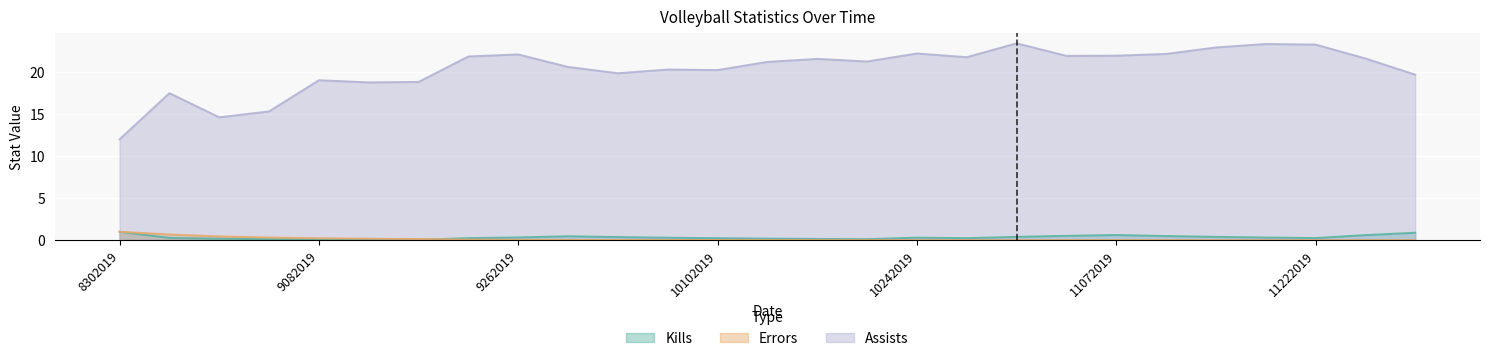

How many lines are shown in the chart?

3